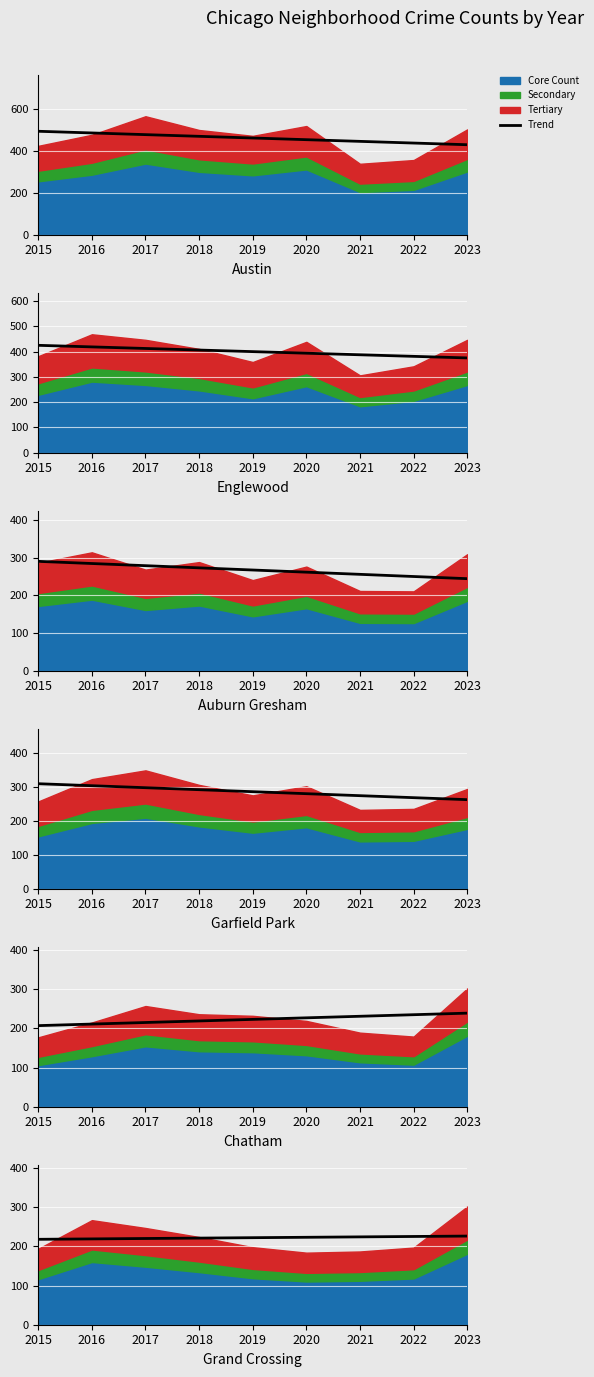

At which label does the data first exceed 222?

2019